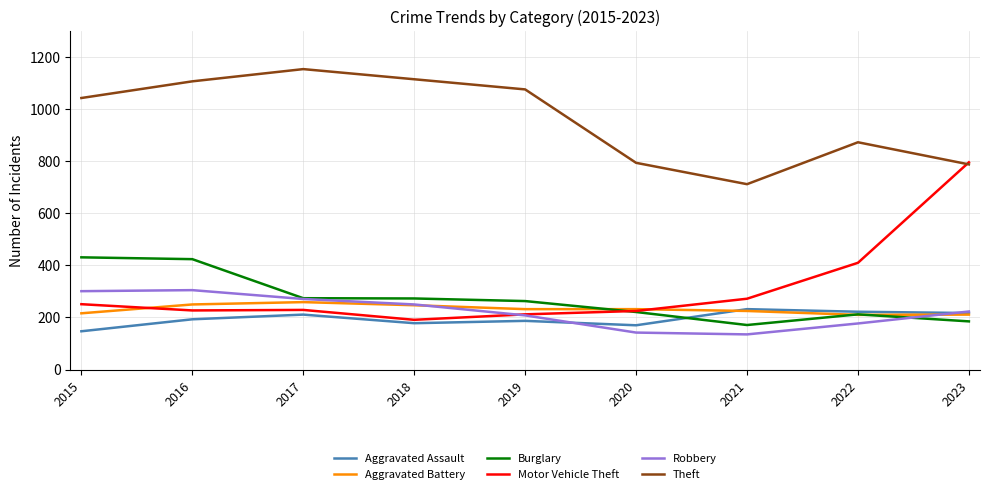

What is the difference between the second highest and second lowest values in the Theft series?

327